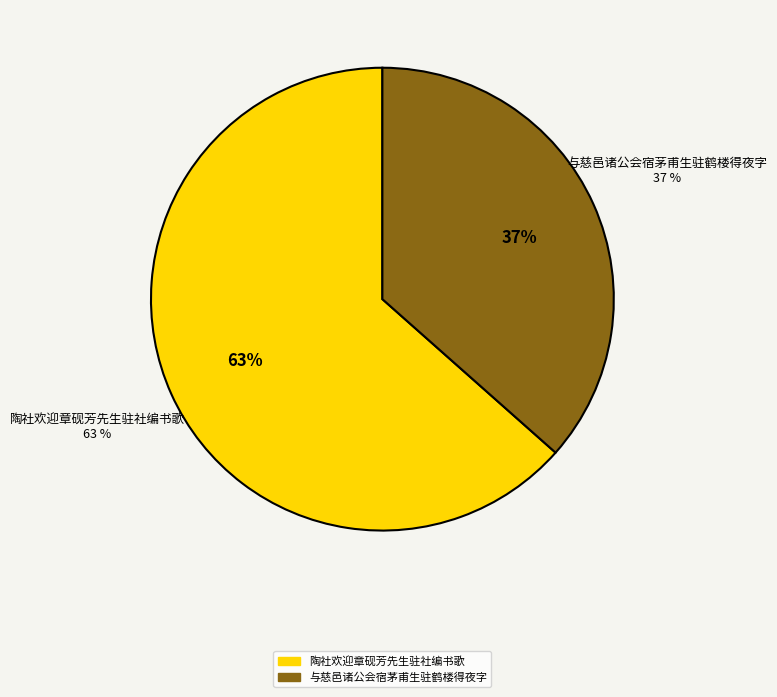

How many segments does this pie chart have?

2